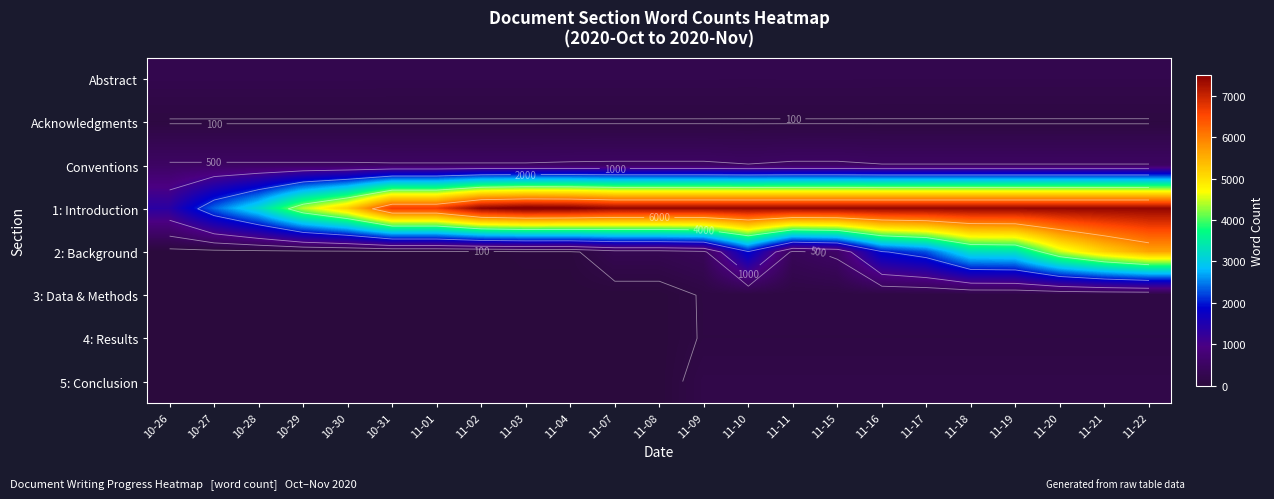

Which category has the lowest value in the 5: Conclusion series?

10-26